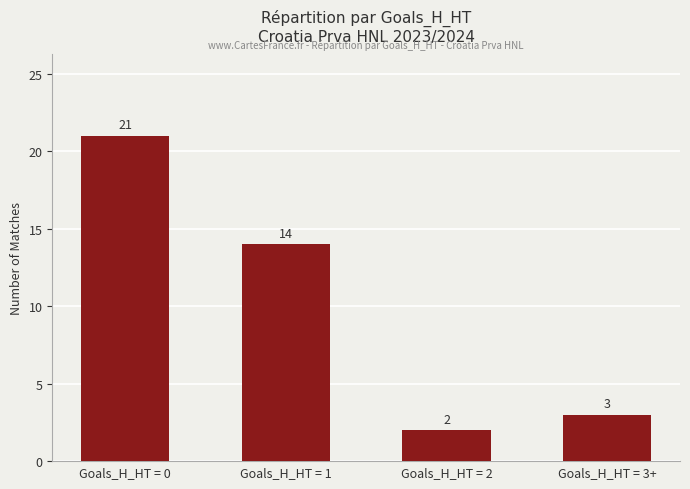

What is the sum of the values at Goals_H_HT = 3+ and Goals_H_HT = 2?

5